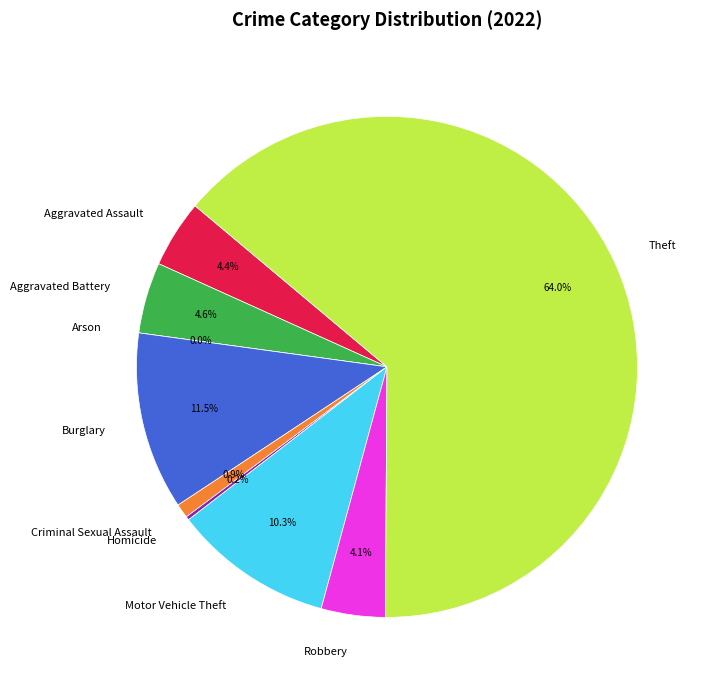

Approximately how many times larger is the value at Robbery compared to Homicide?

18.0